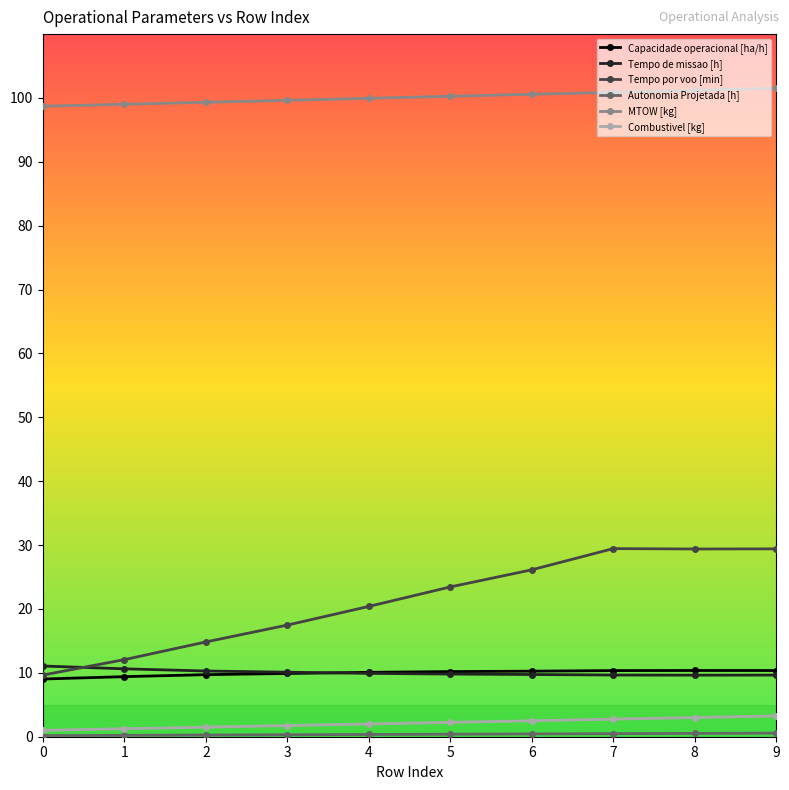

Count the number of categories in the chart.

10